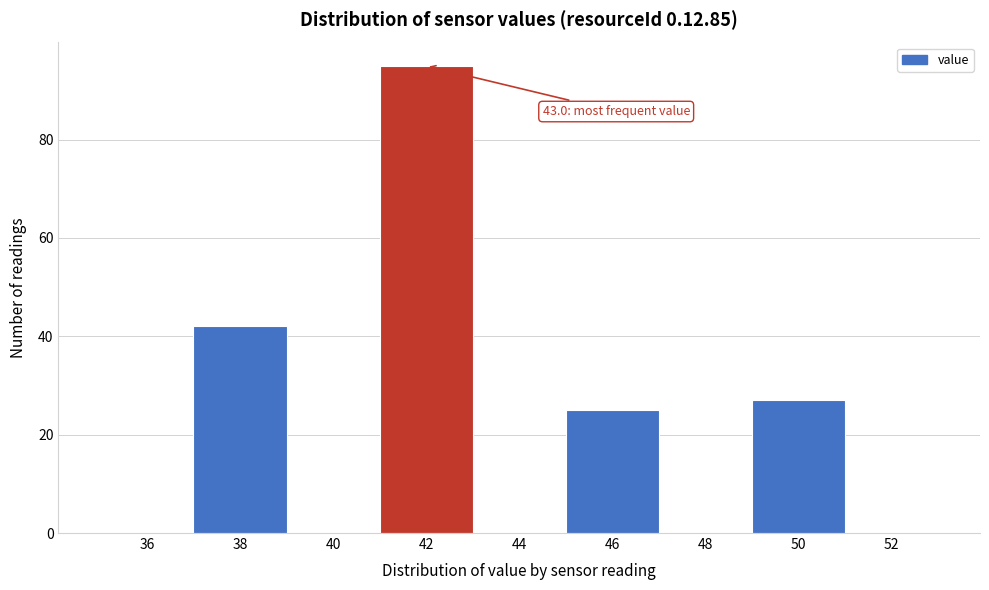

Reading left to right, transcribe all the data shown in this chart.

36=0	38=42	40=0	42=95	44=0	46=25	48=0	50=27	52=0